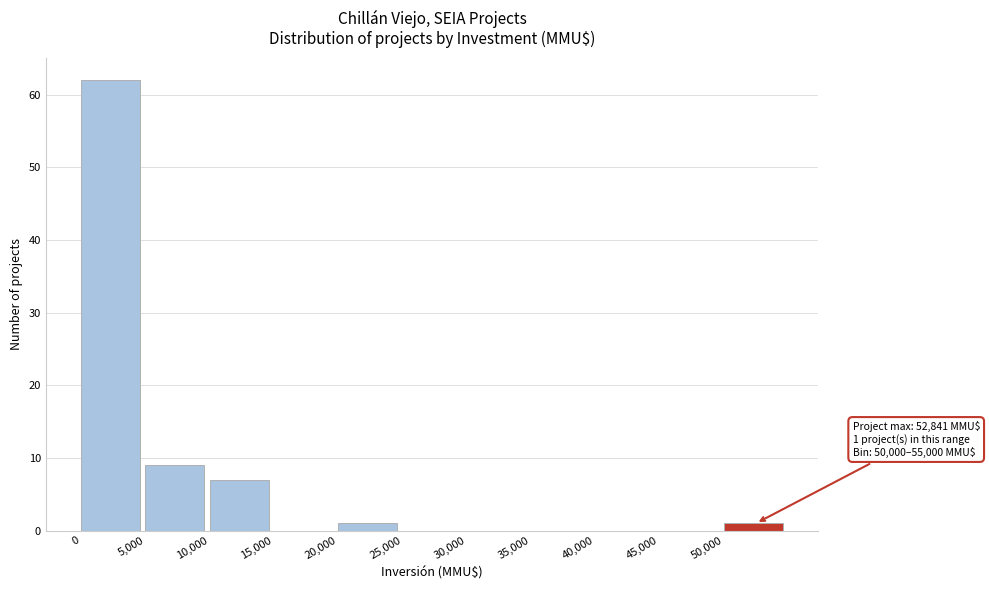

Which range on the x-axis has the tallest bar?

0 to 5000